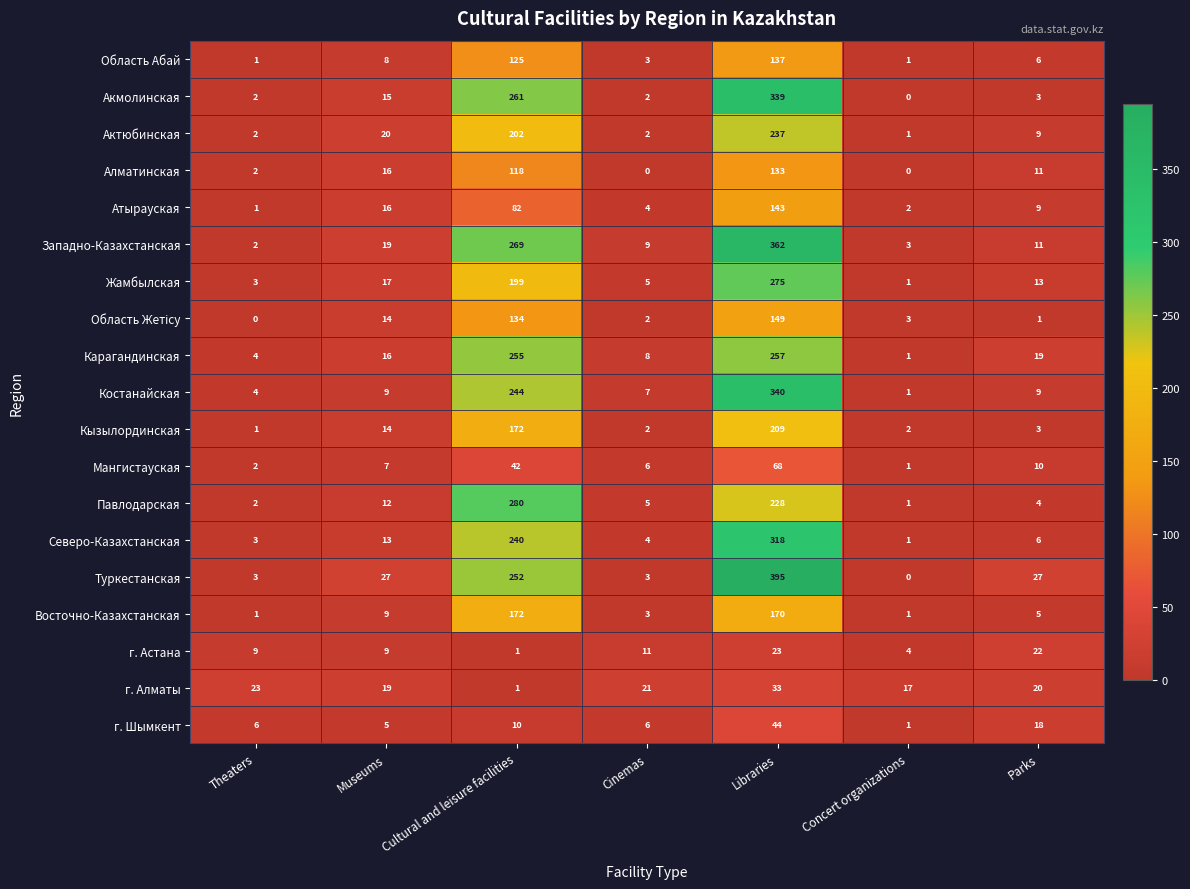

What is the maximum value shown in the chart?

395